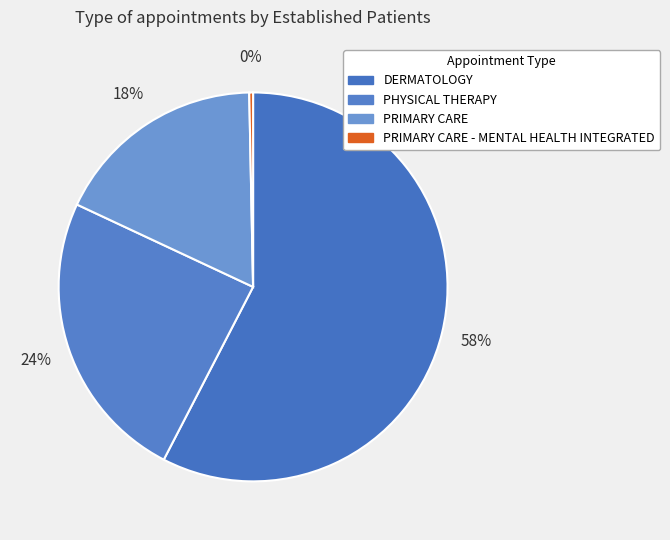

Which category has the smallest portion of the pie?

PRIMARY CARE - MENTAL HEALTH INTEGRATED